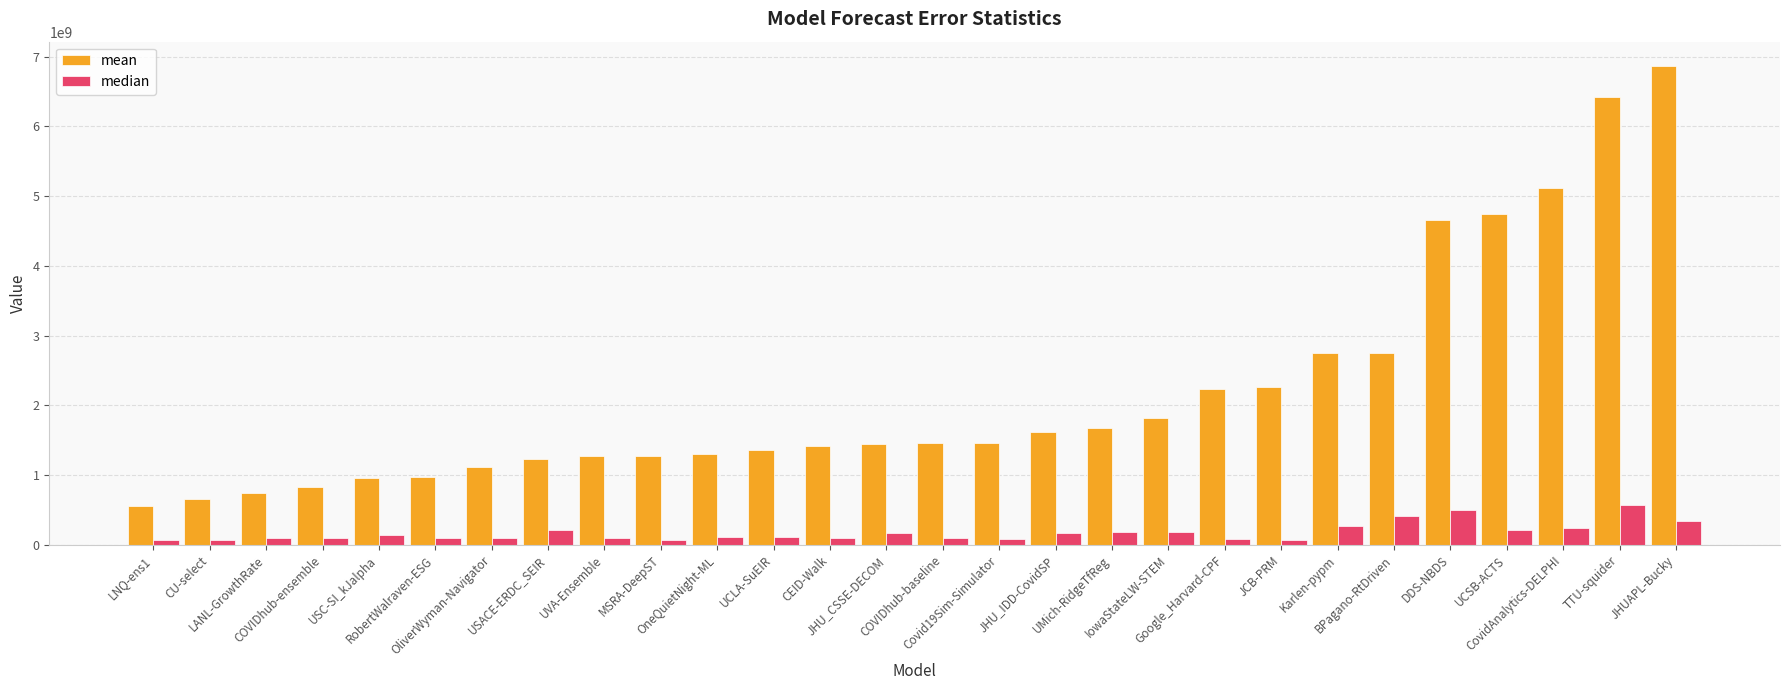

How many bars are there in each group?

2